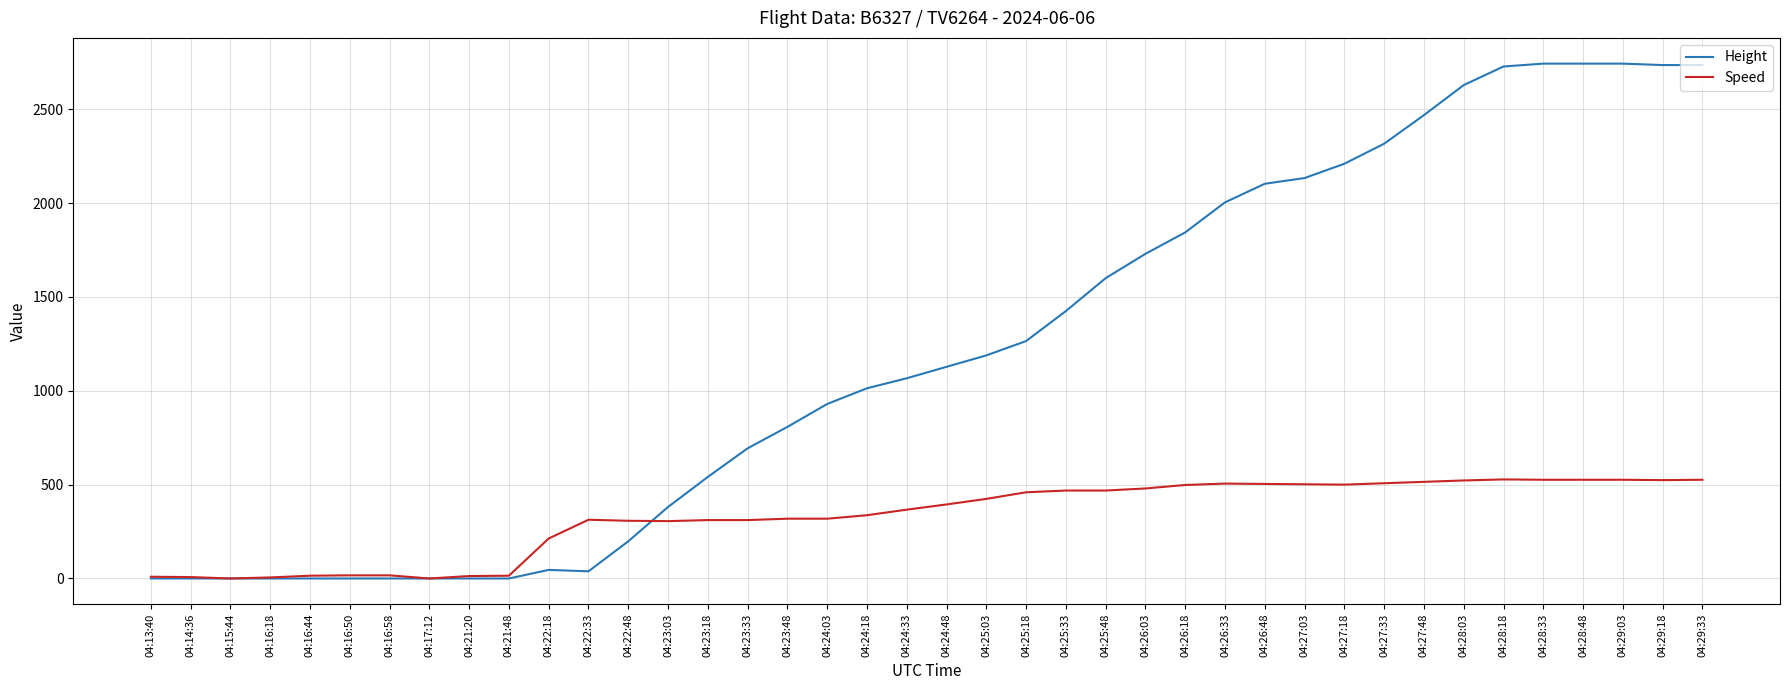

List the series in order of their overall mean, lowest first.

Speed, Height